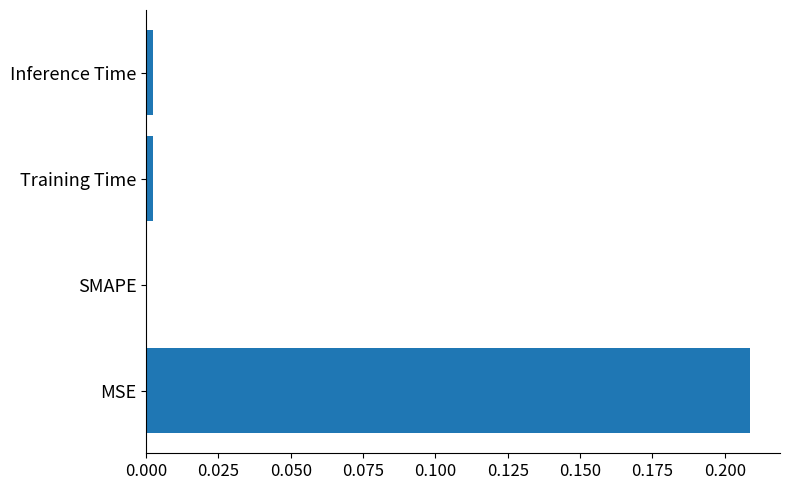

Is it true that the value at SMAPE is 0.1?

False